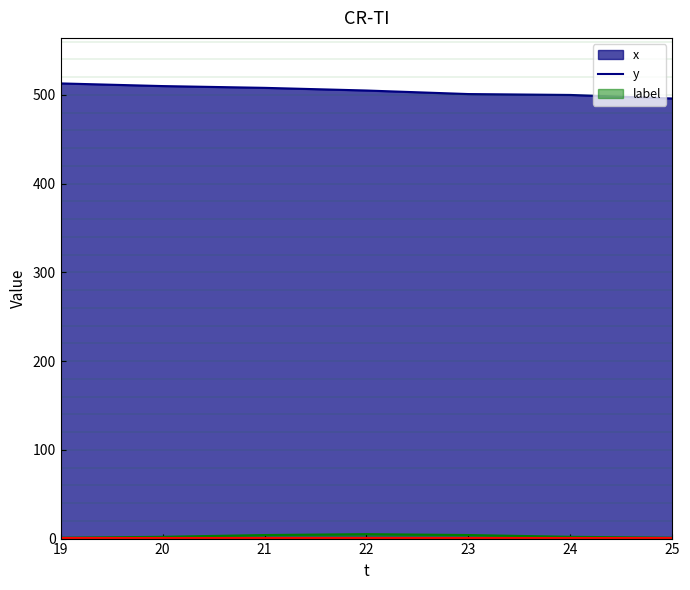

The value of x at 19 is 708. True or false?

False